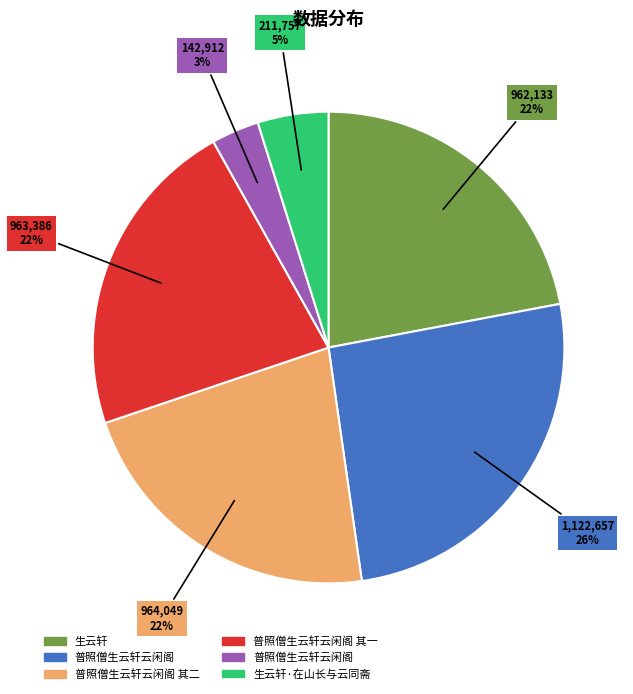

To the nearest percent, what is the average slice percentage?

17%